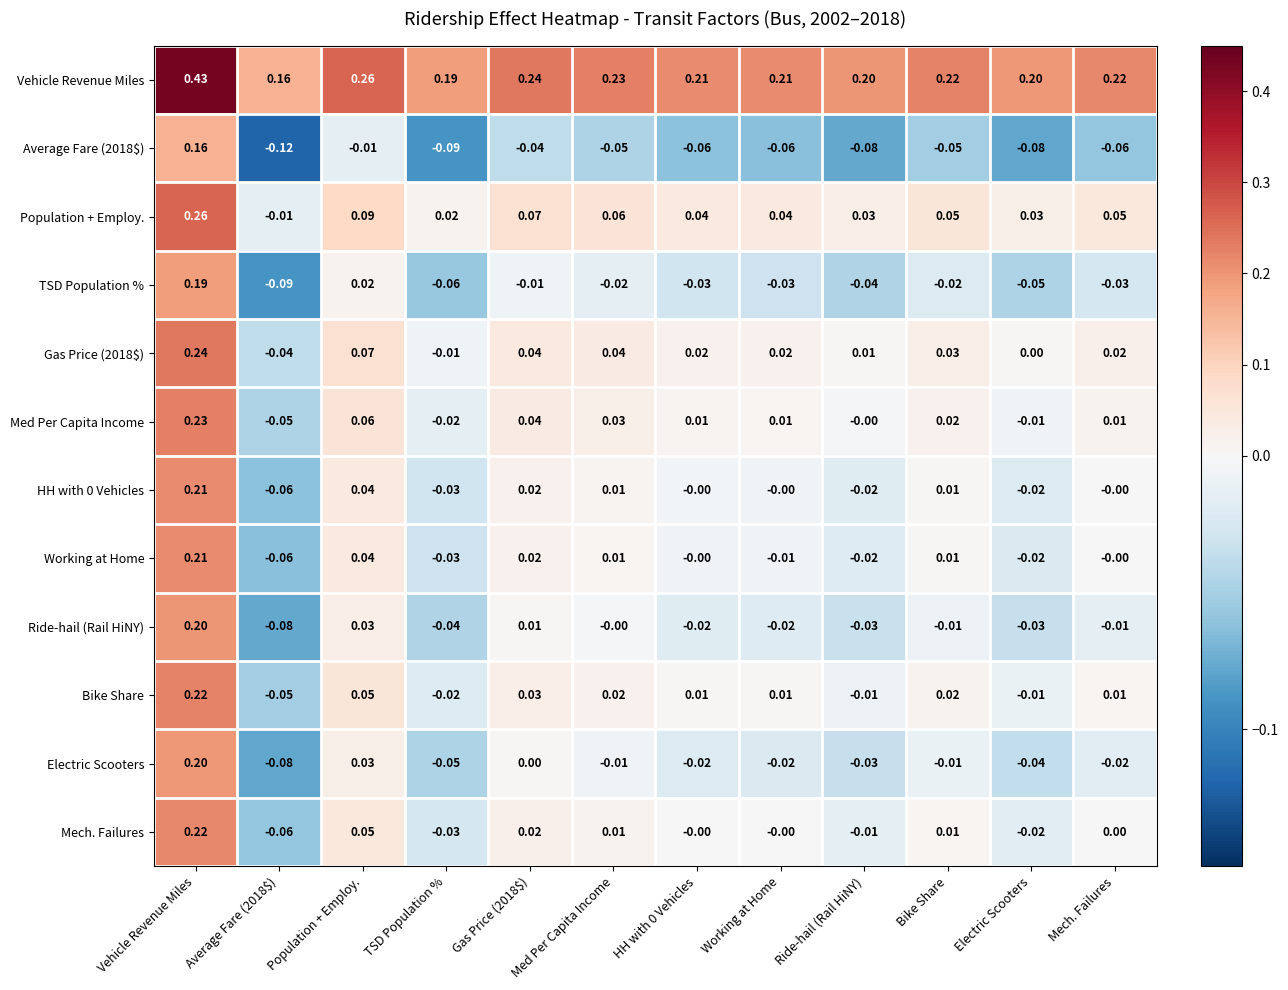

What is the total value across all series at HH with 0 Vehicles?

0.2